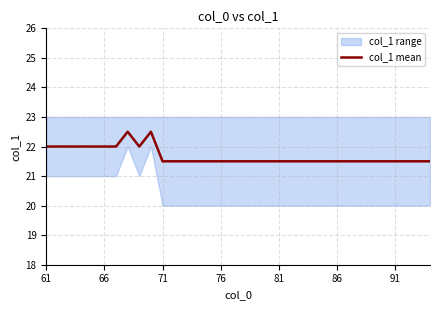

What is the minimum value for col_1 mean?

21.5